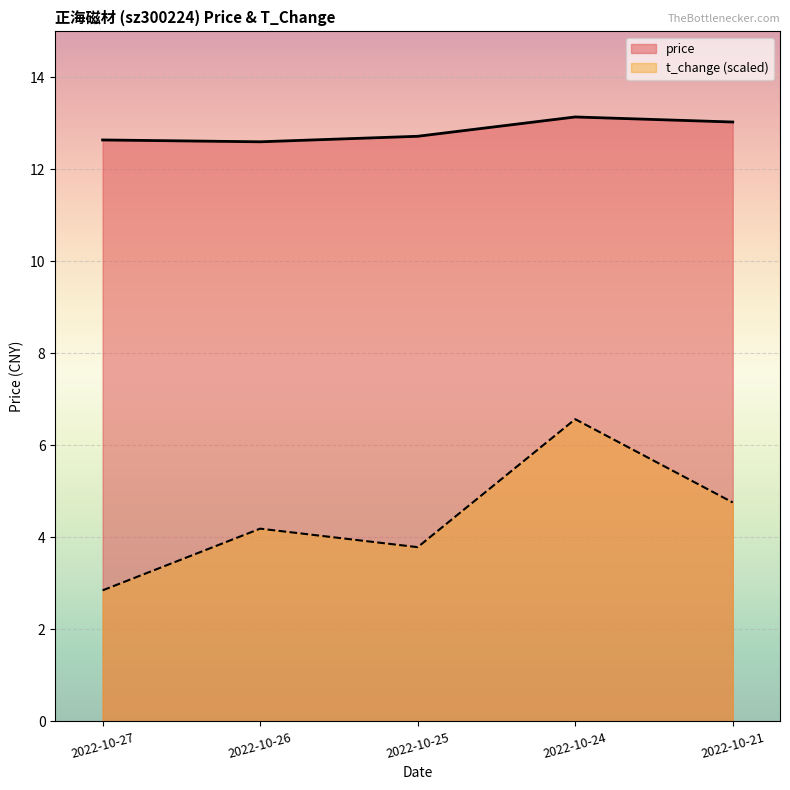

At which category is the sum across all series the highest?

2022-10-24